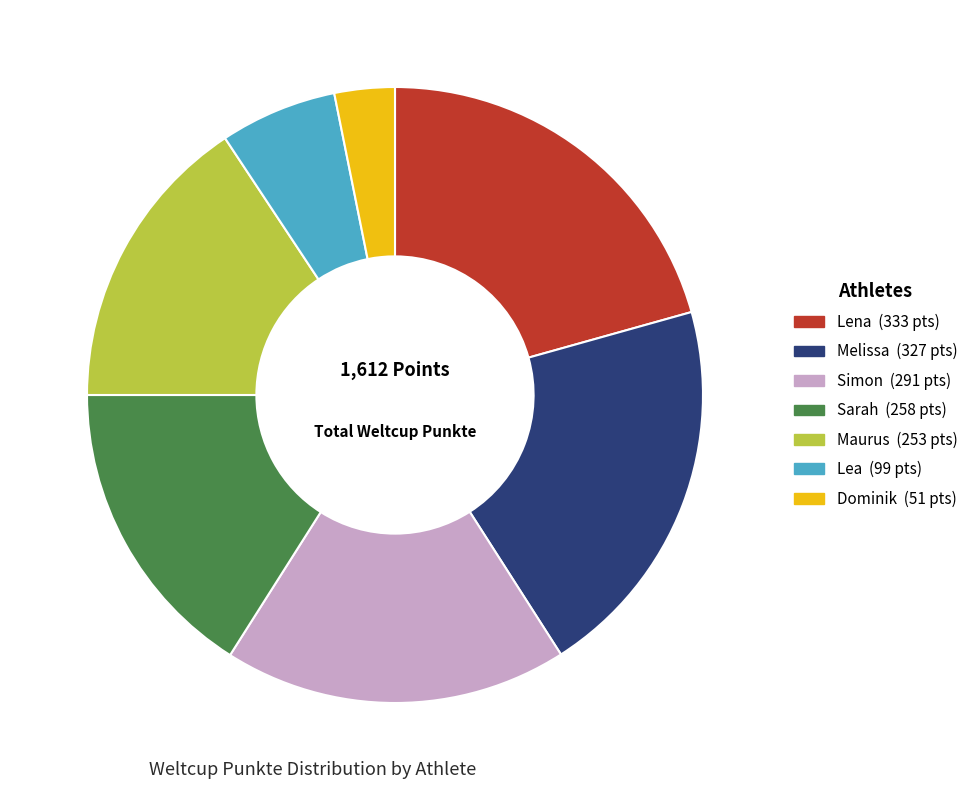

What is the smallest slice in the pie chart?

Dominik